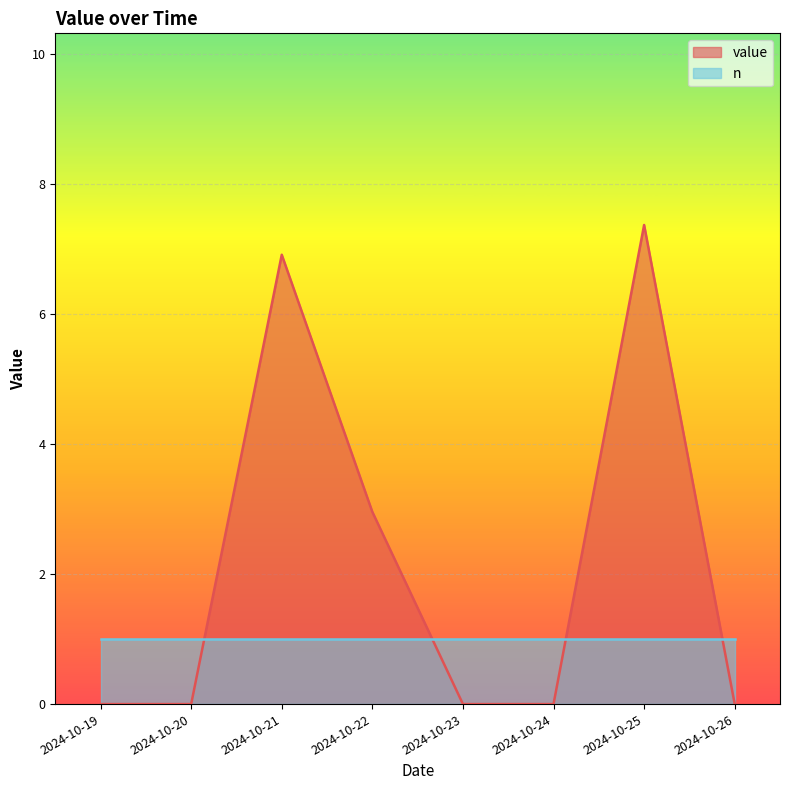

How many interior local peaks (higher than both neighbors) does the data have?

2